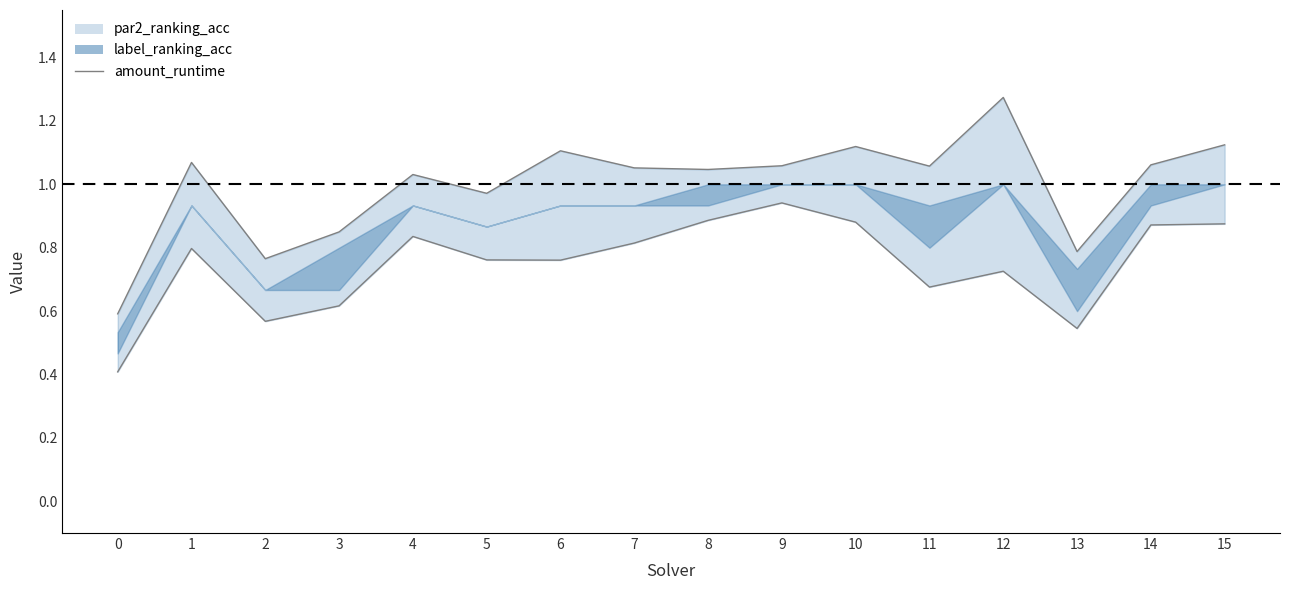

Is this an area chart (filled region under the line)?

No